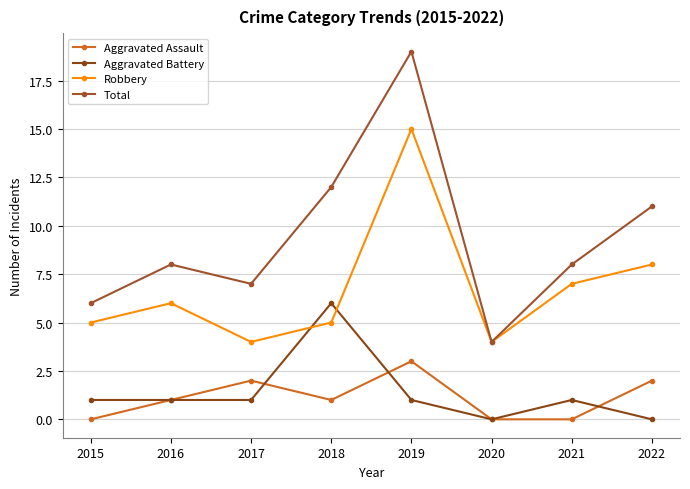

At which category is the sum across all series the highest?

2019